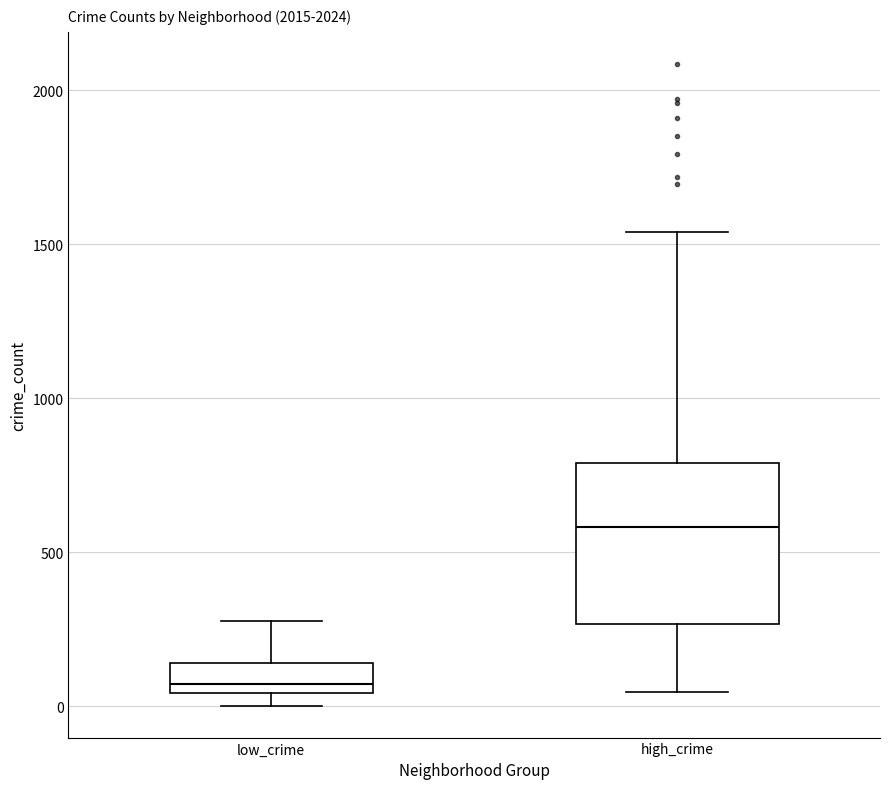

Reading left to right, read every box against the y-axis: the position of its median line, the range the box covers, and the ends of its whiskers. The values are not printed on the chart, so give them approximately, as read against the axis.

low_crime: median 50 (just above the box's lower edge), box 50 to 150, whiskers 0 to 300
high_crime: median 600, box 250 to 800, whiskers 50 to 1550